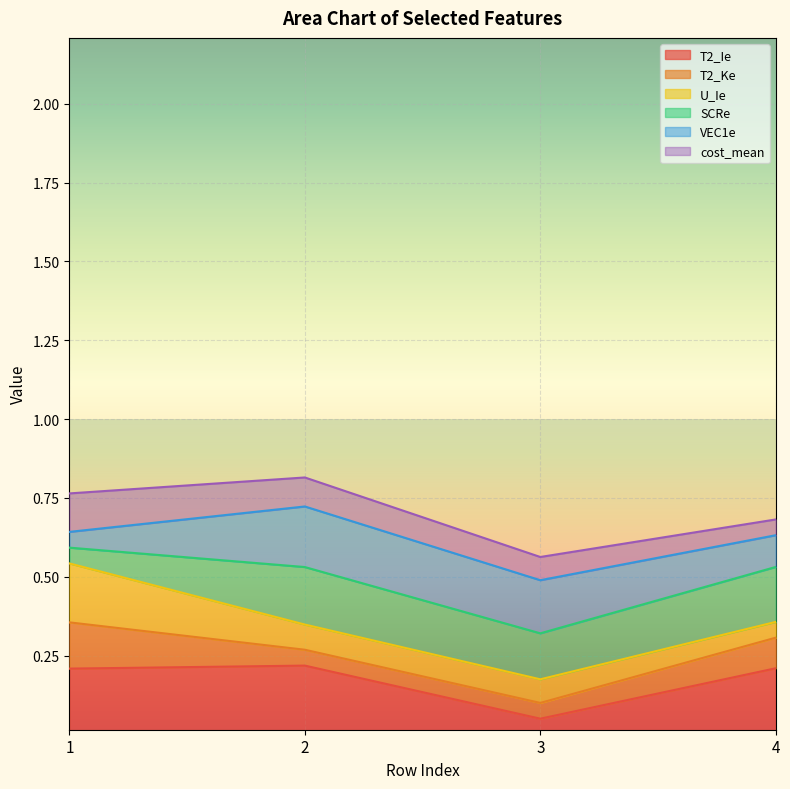

What is the total value across all series at 4?

0.7